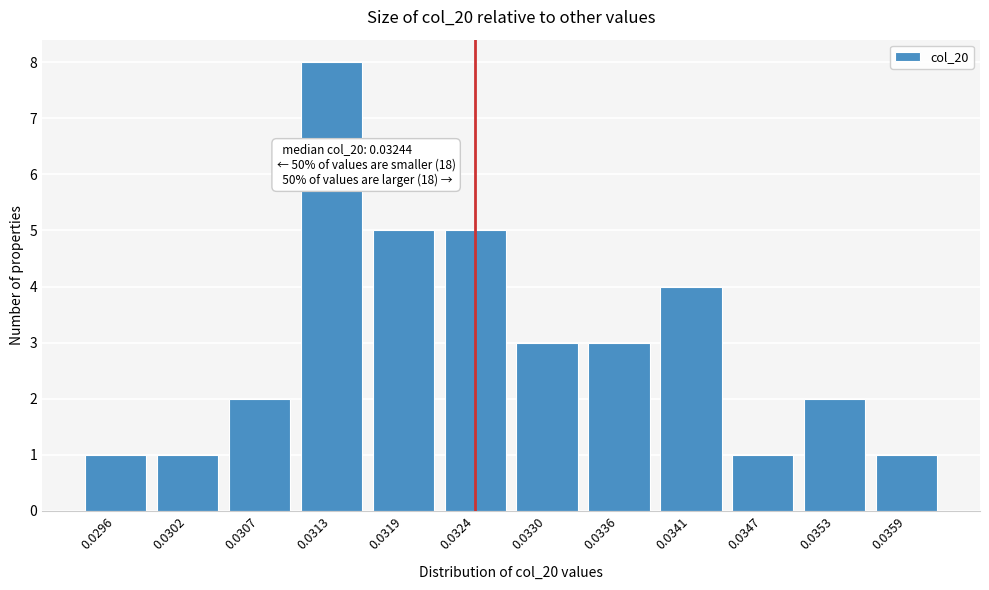

Reading left to right, extract all data points from this chart.

1	1	2	8	5	5	3	3	4	1	2	1